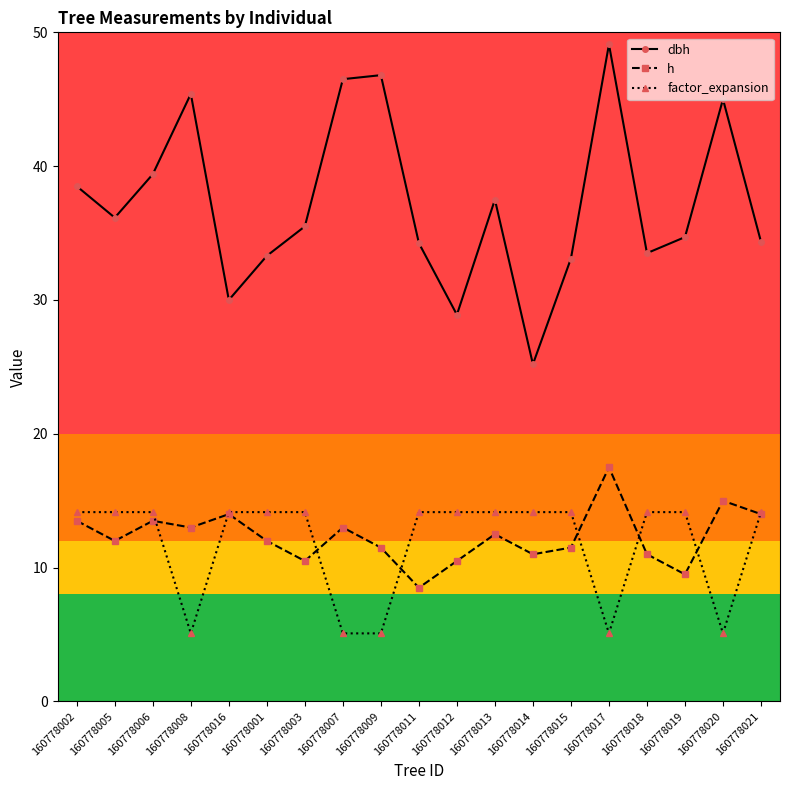

The dbh series shows 46.3 at 160778003. True or false?

False